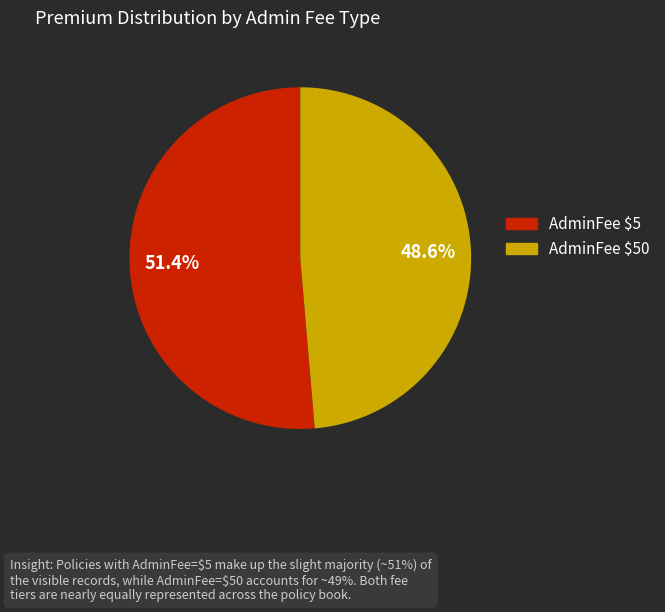

Is there a majority slice in this chart?

Yes